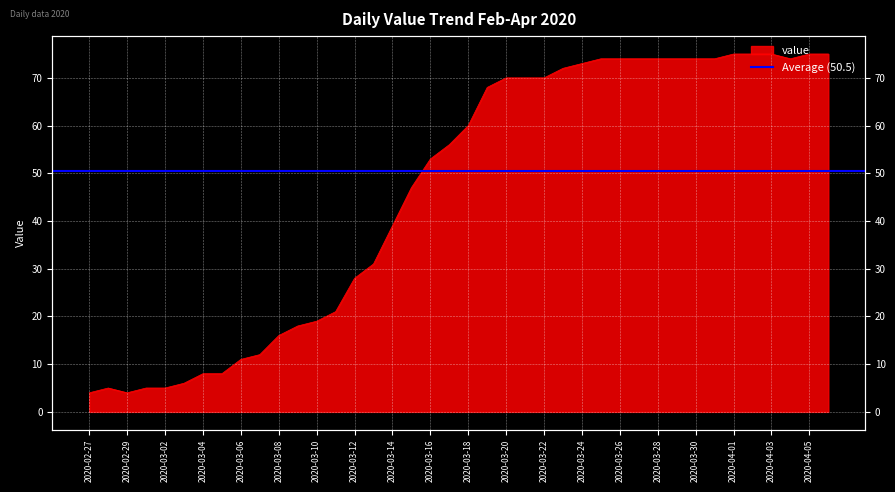

What position from the right is 2020-03-21?

17